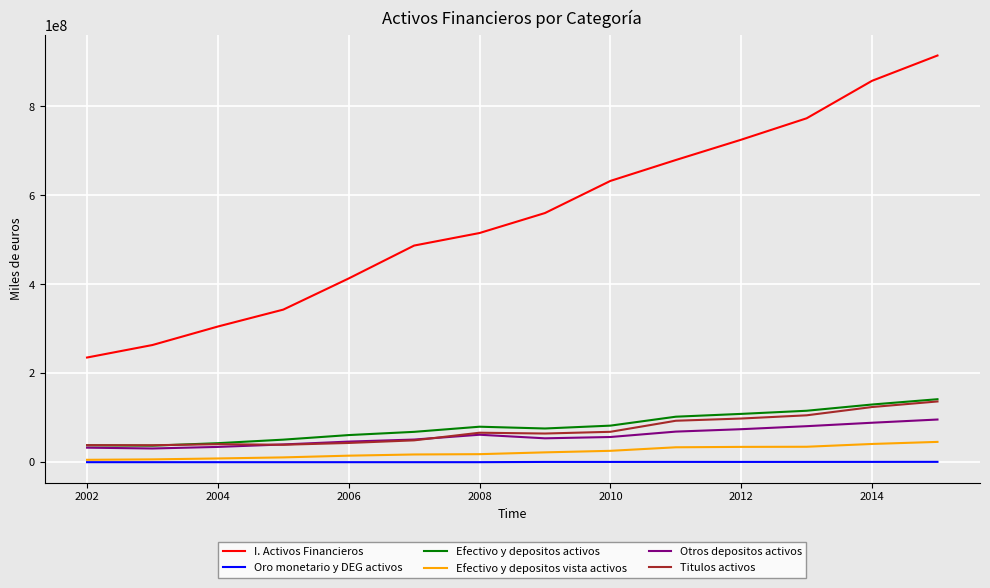

Count the number of data series in this chart.

6